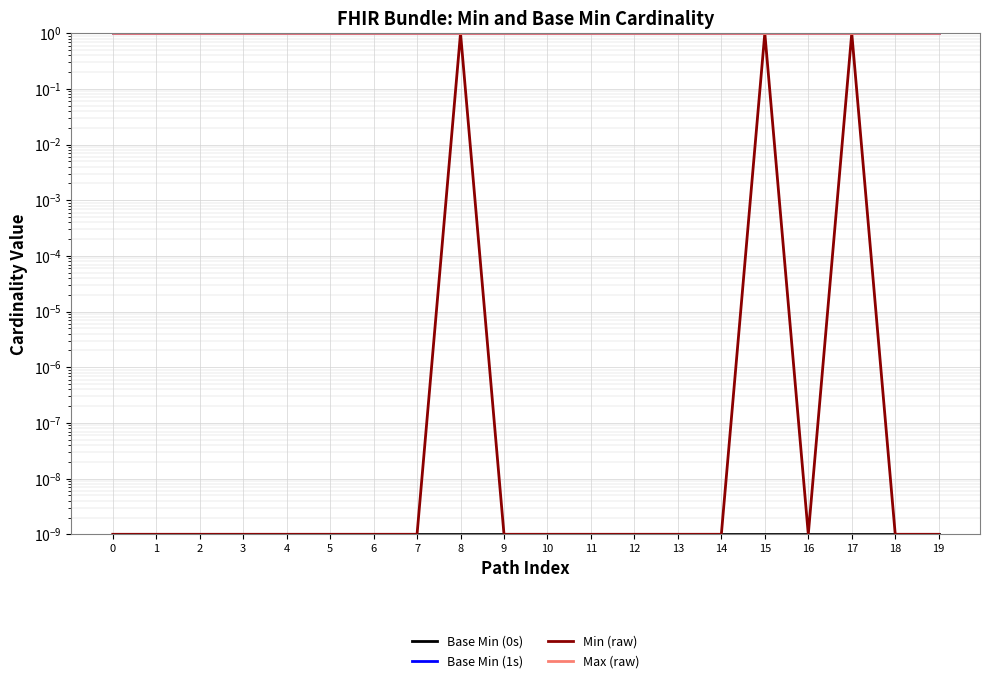

At how many categories does at least one series exceed 0?

20